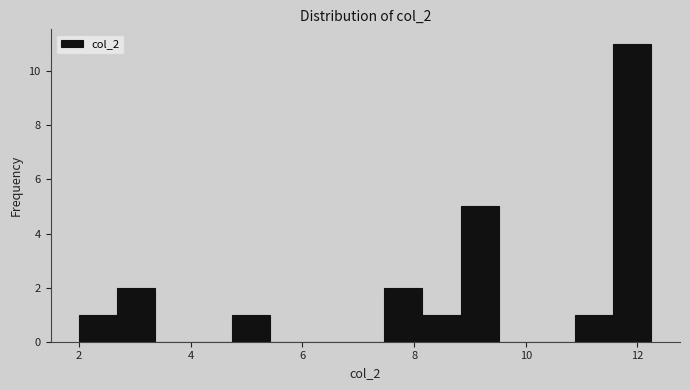

Read against the x-axis, roughly where is the centre of the tallest bar?

12.0